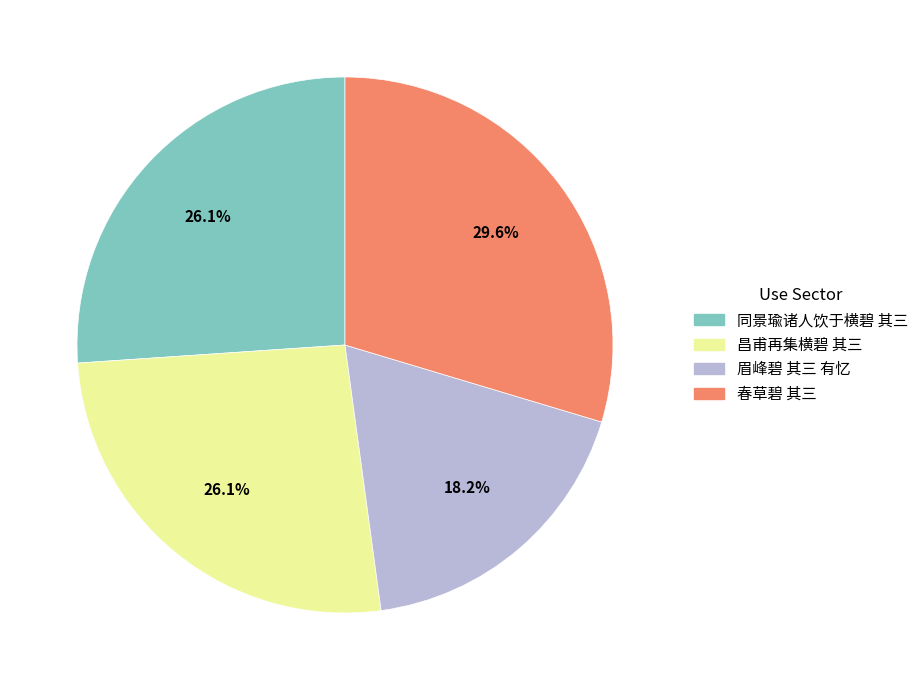

True or false: 春草碧 其三 accounts for 30% of the total.

True